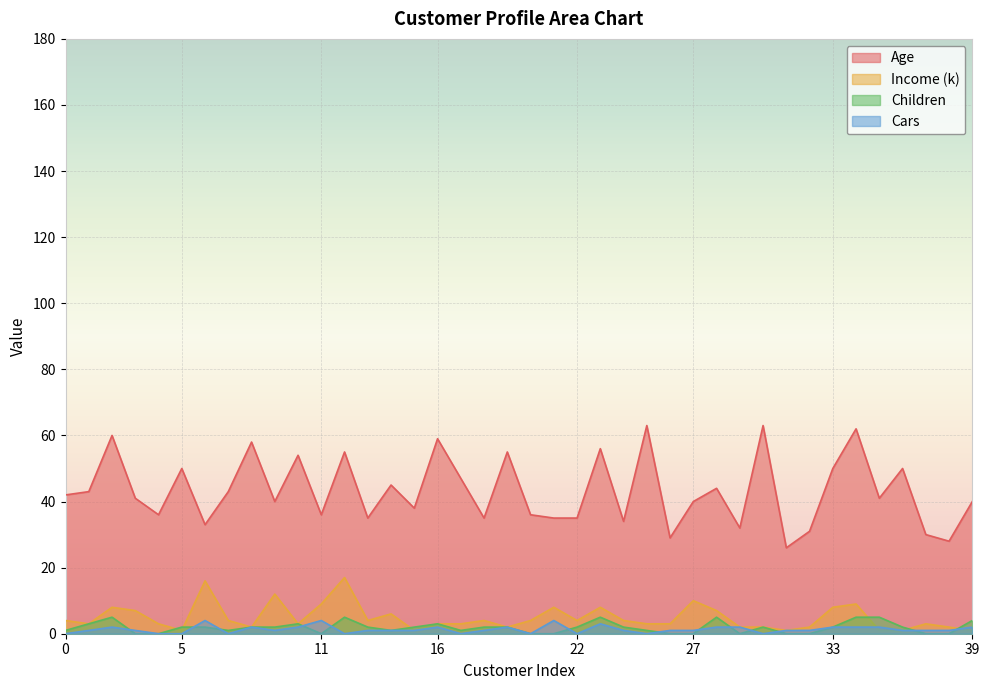

Which series has the widest spread of values?

Age